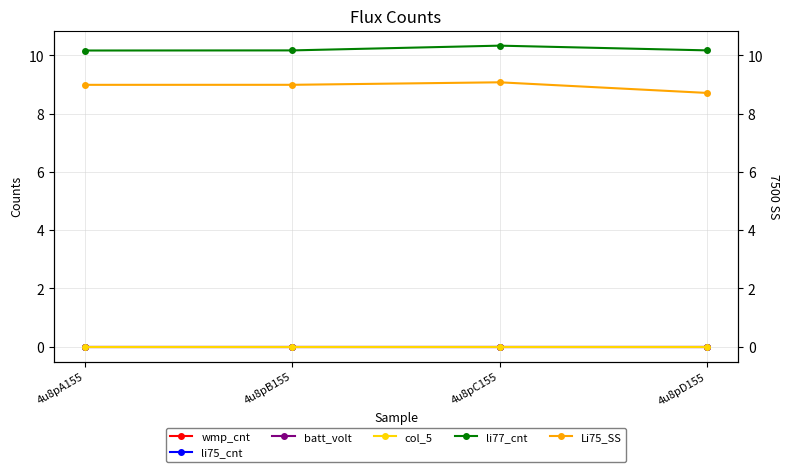

Is the value of li75_cnt at 4u8pD155 greater than the value of li77_cnt at 4u8pC155?

No